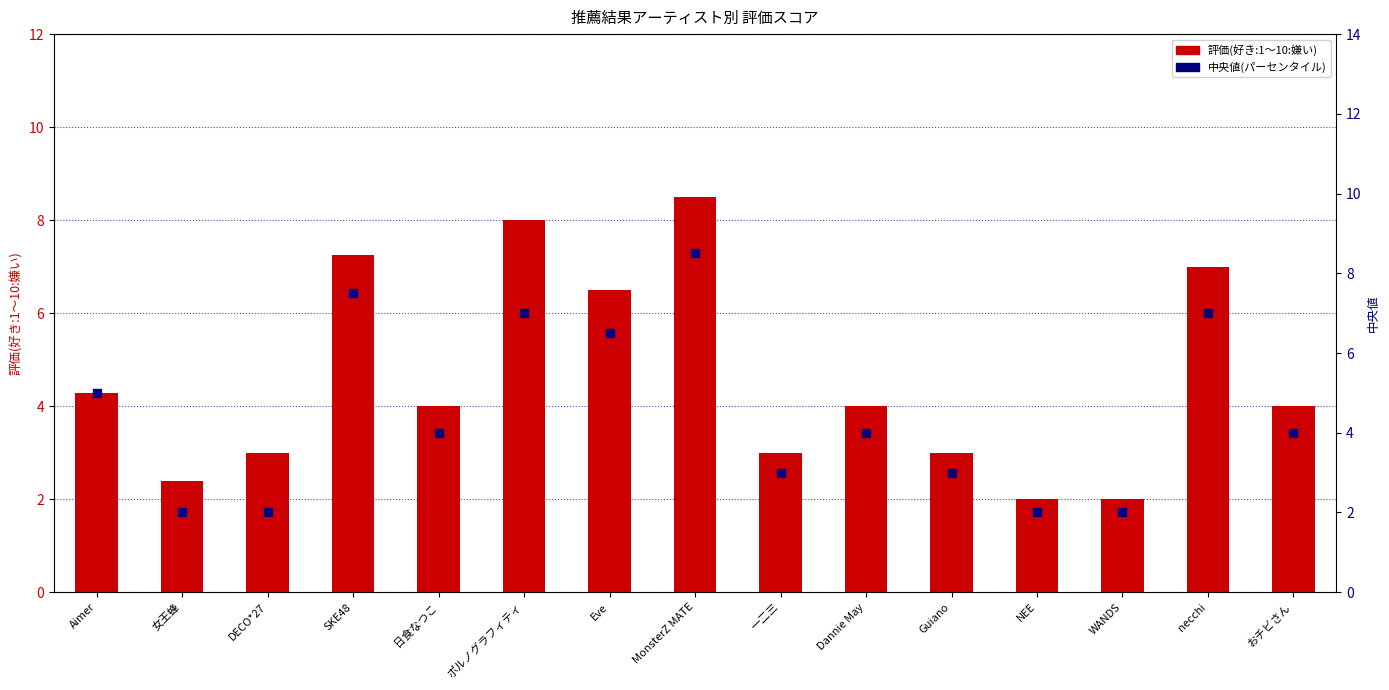

What are all the series names shown in the legend?

評価(好き:1〜10:嫌い), 中央値(パーセンタイル)